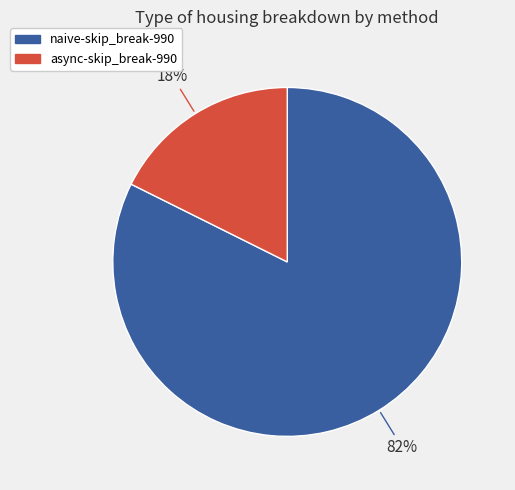

True or false: async-skip_break-990 accounts for 25% of the total.

False